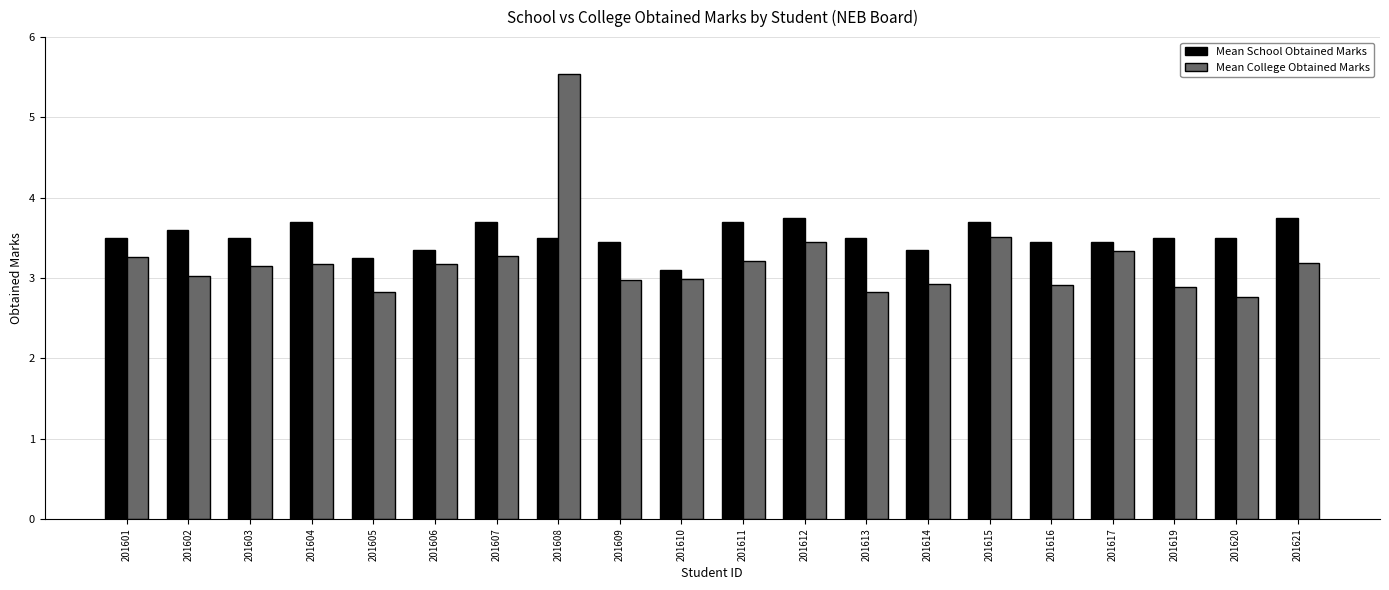

At which label does Mean College Obtained Marks first exceed 3?

201601